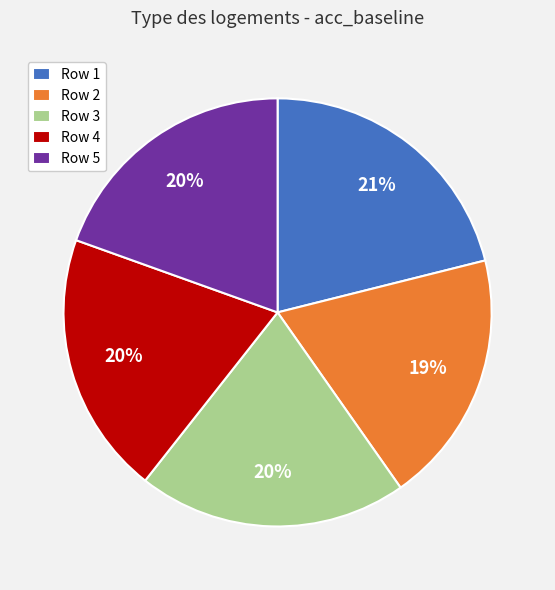

Do Row 2 and Row 4 together represent more than half of the pie?

No